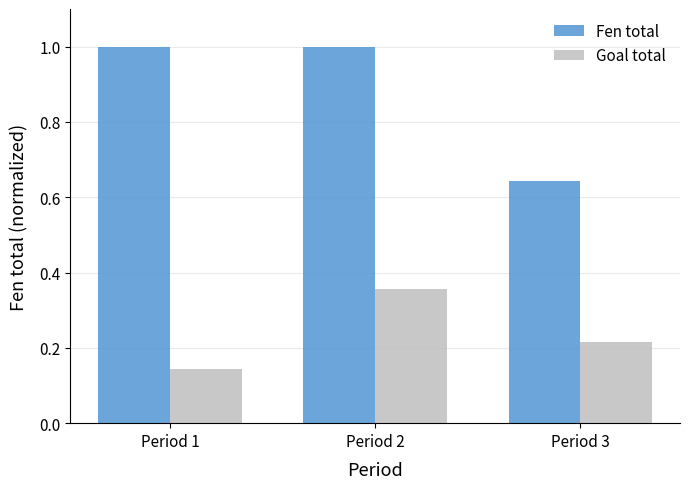

What are all the series names shown in the legend?

Fen total, Goal total